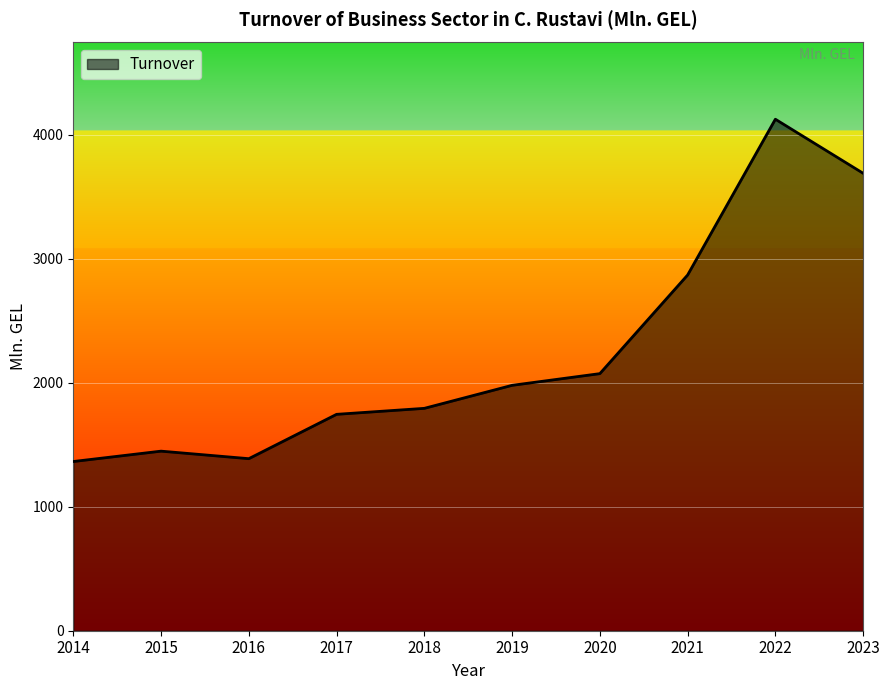

Reading right to left, what are all the values shown in this chart?

2023=3689.2	2022=4125.1	2021=2868.6	2020=2073.3	2019=1979.0	2018=1793.4	2017=1745.1	2016=1387.5	2015=1448.2	2014=1364.6